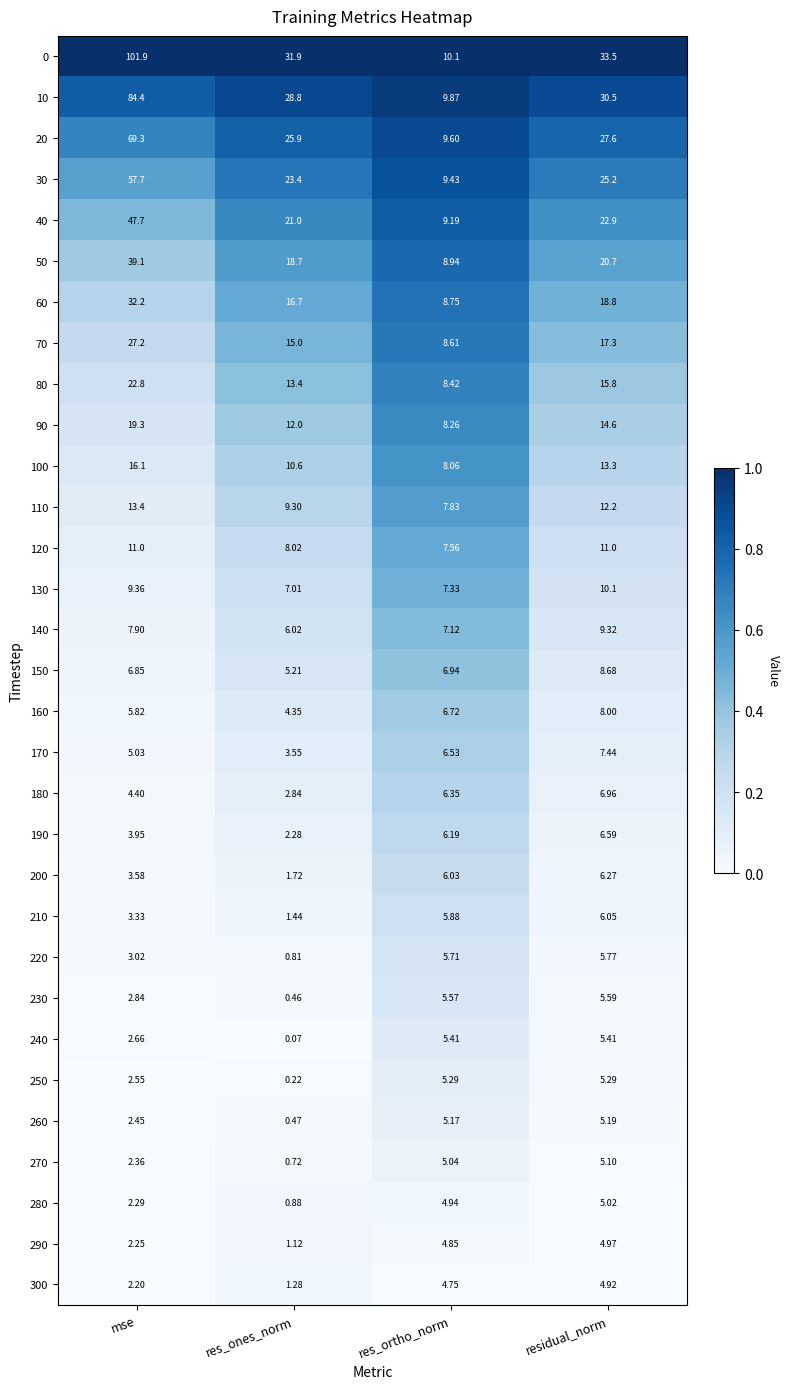

Which category has the lowest value across all series?

res_ones_norm